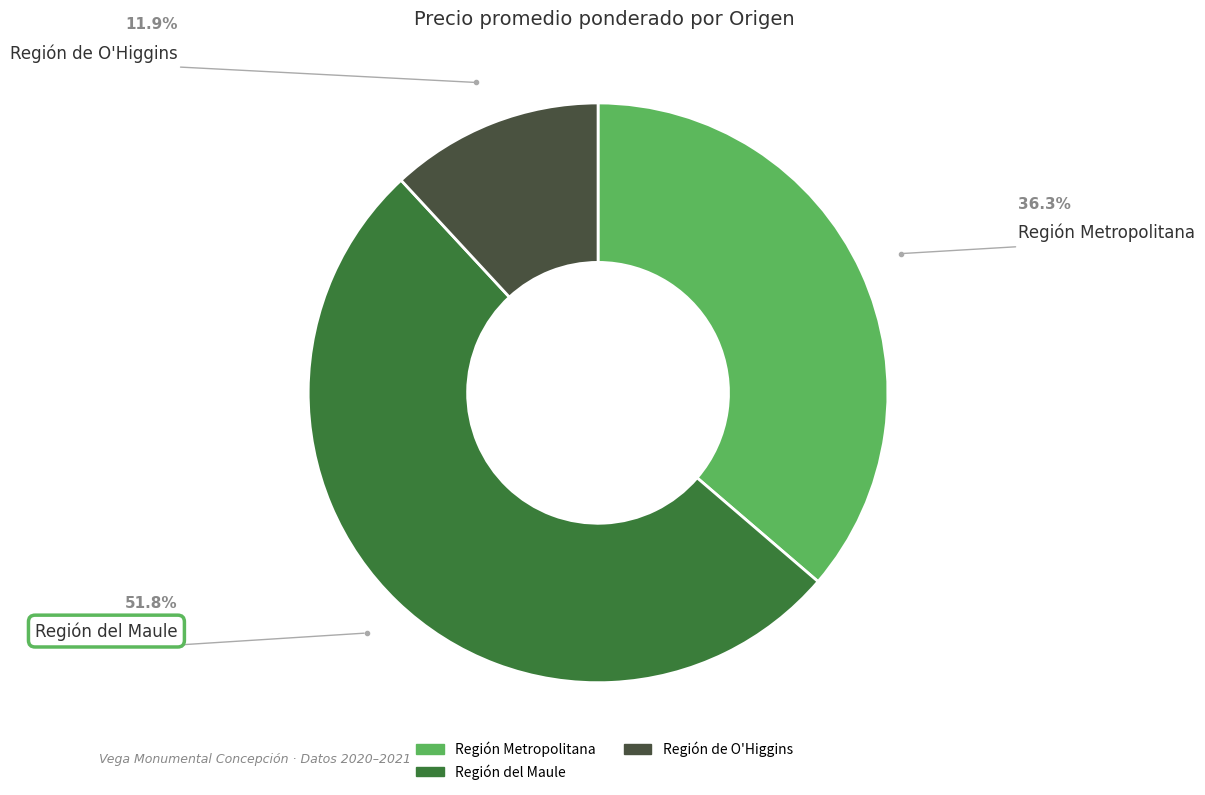

Which has a higher value, Región del Maule or Región Metropolitana?

Región del Maule